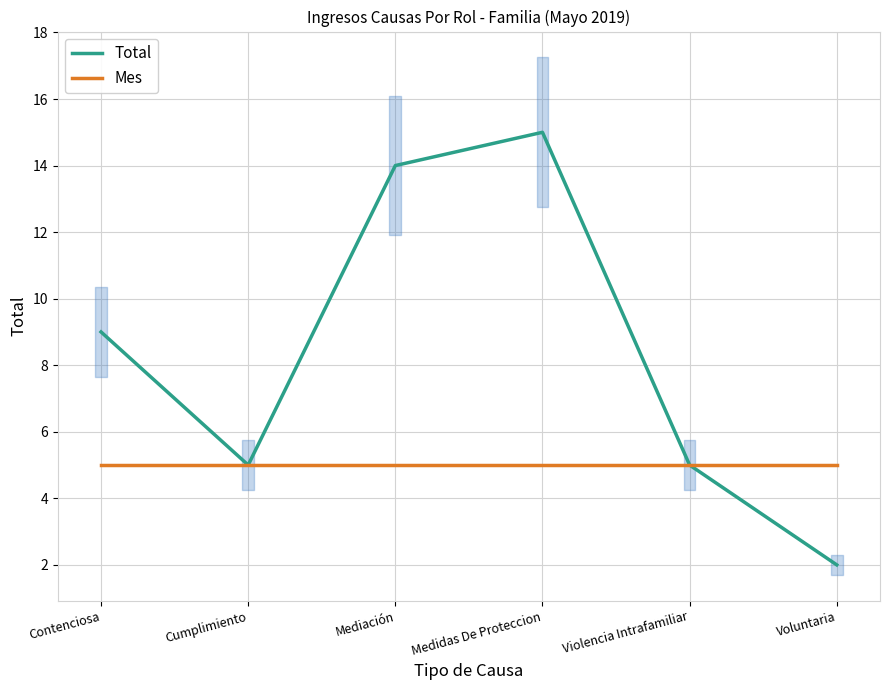

Where does the Total series first go above 9?

Mediación